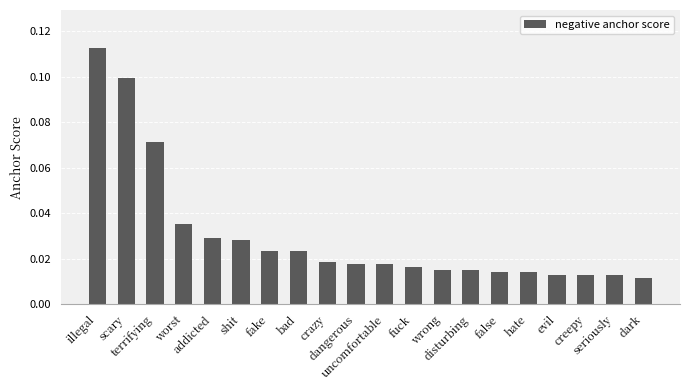

What is the sum of all values?

0.6